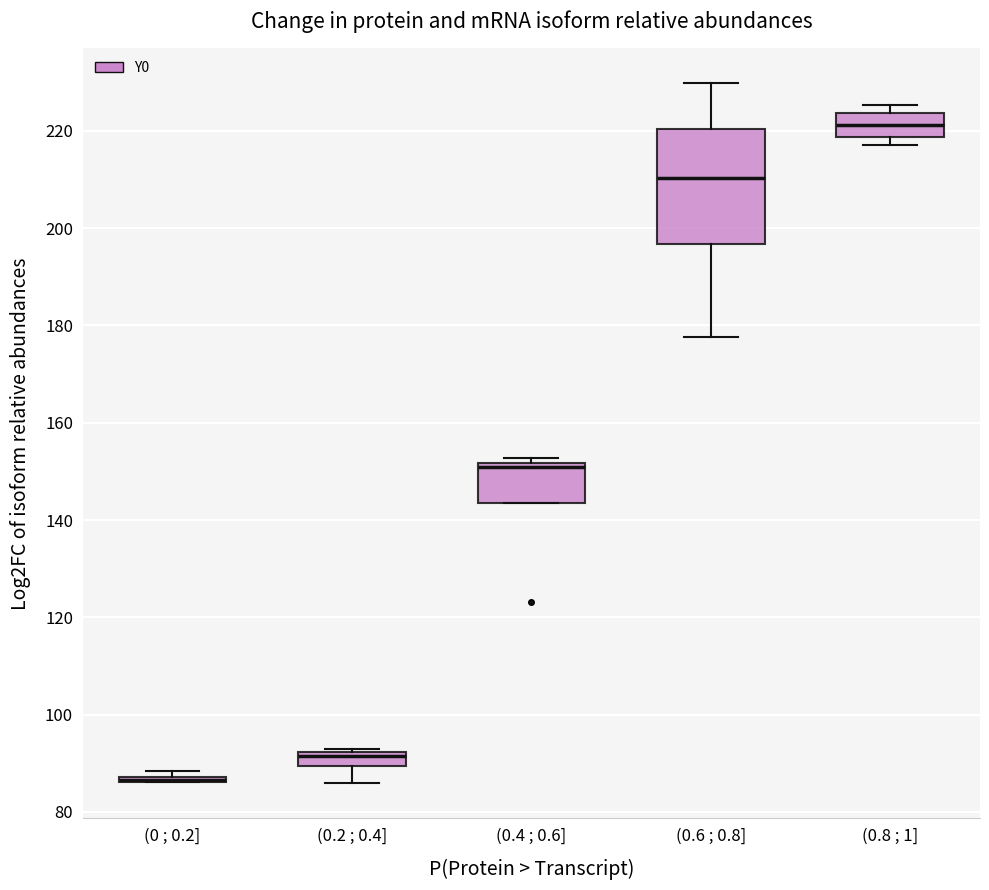

Comparing the boxes themselves (not the whiskers), which one is the tallest?

(0.6 ; 0.8]